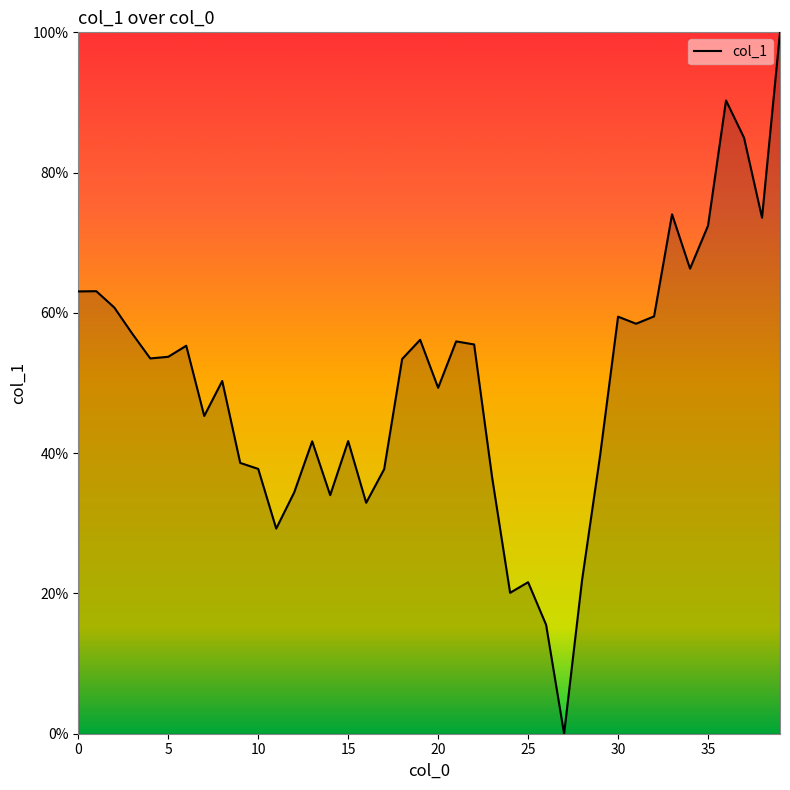

What is the difference between the maximum and minimum values?

100.0